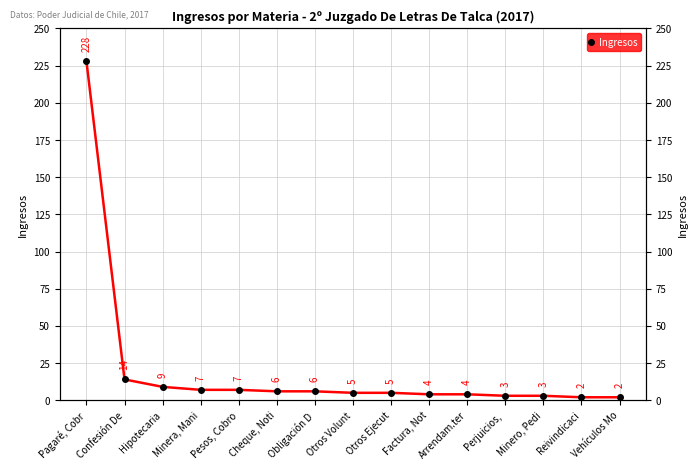

How many lines are shown in the chart?

1